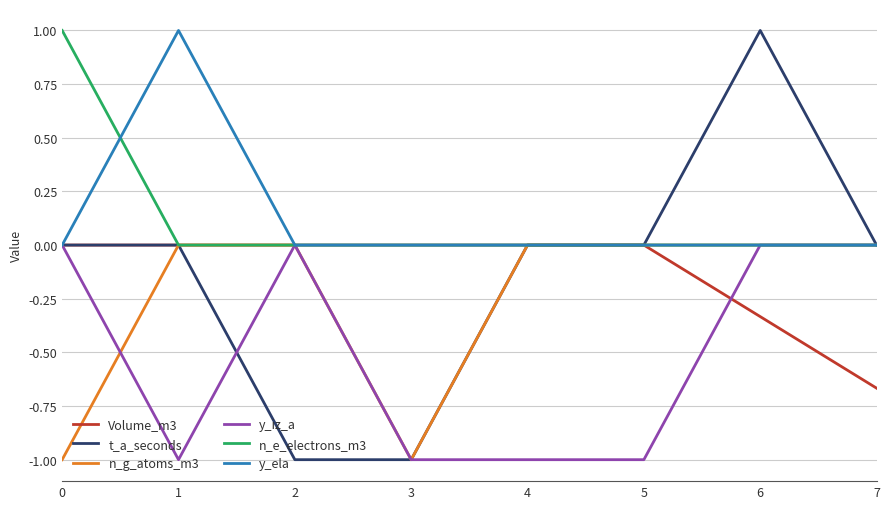

At which category is the sum across all series the highest?

6